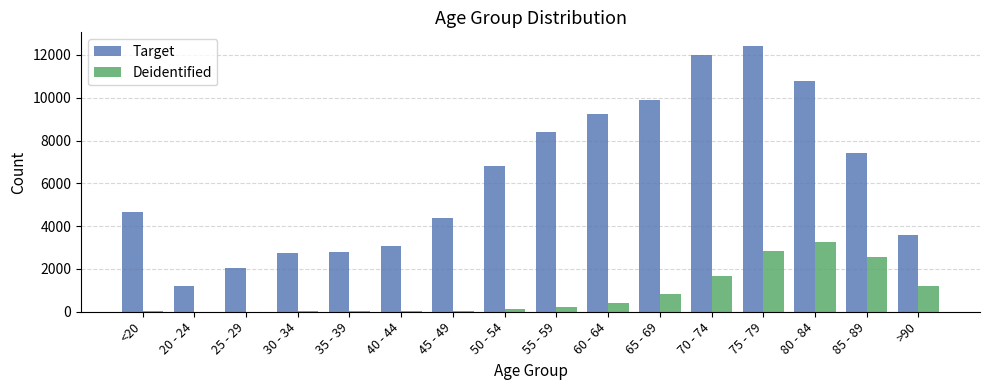

At which category does the chart reach its peak across all series?

75 - 79